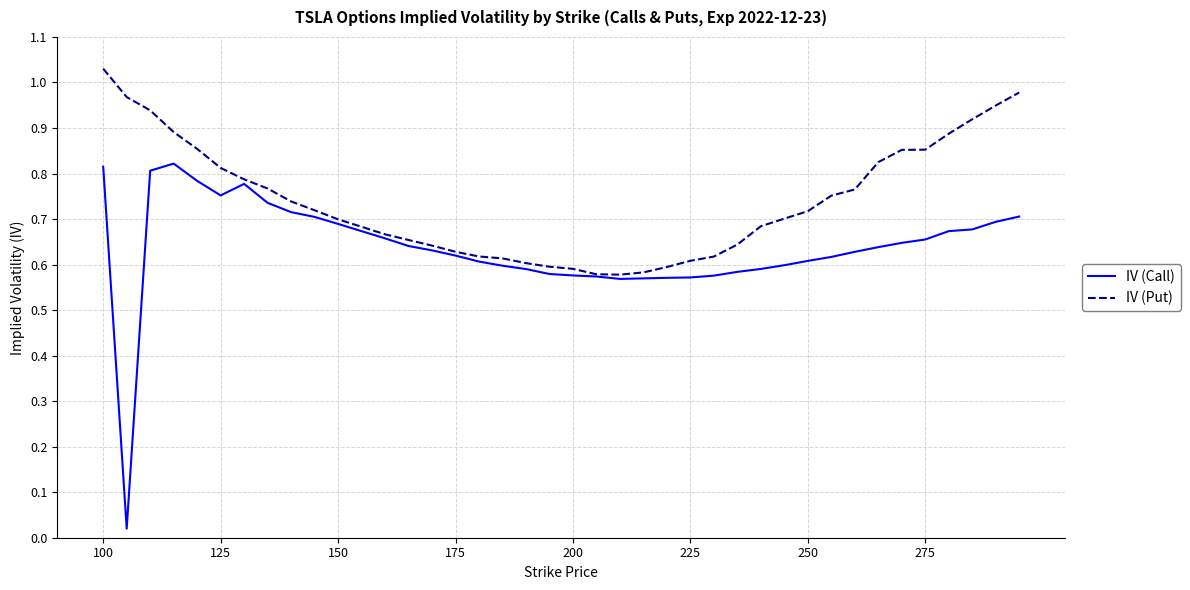

Which series has the largest range (max minus min)?

IV (Call)